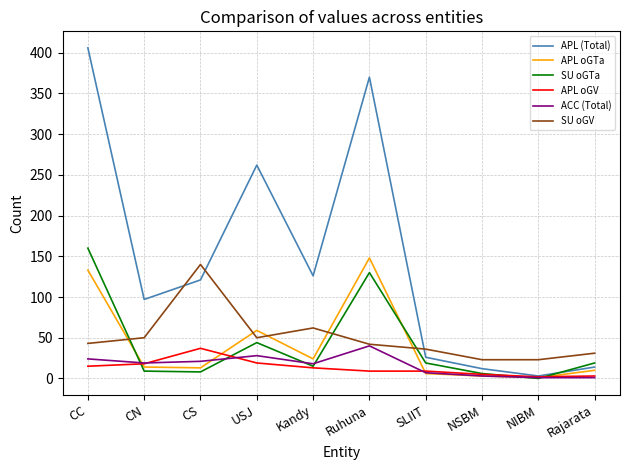

What is the difference between the second highest and second lowest values in the APL (Total) series?

358